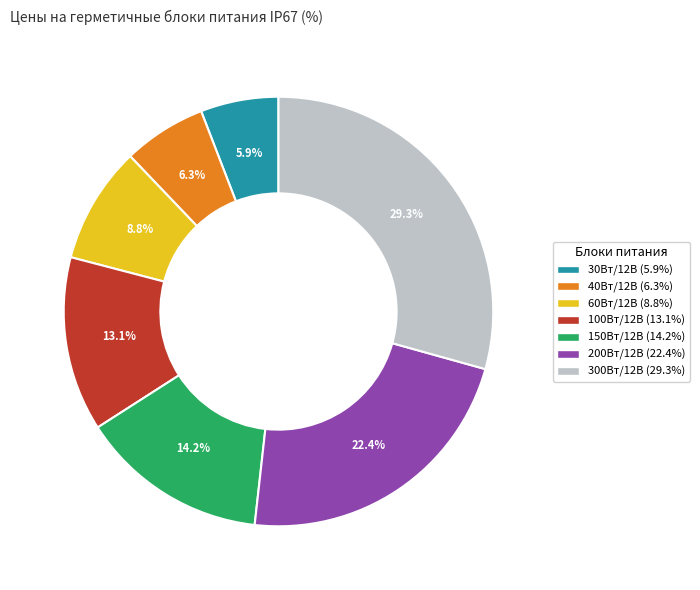

How many slices are in this pie chart?

7